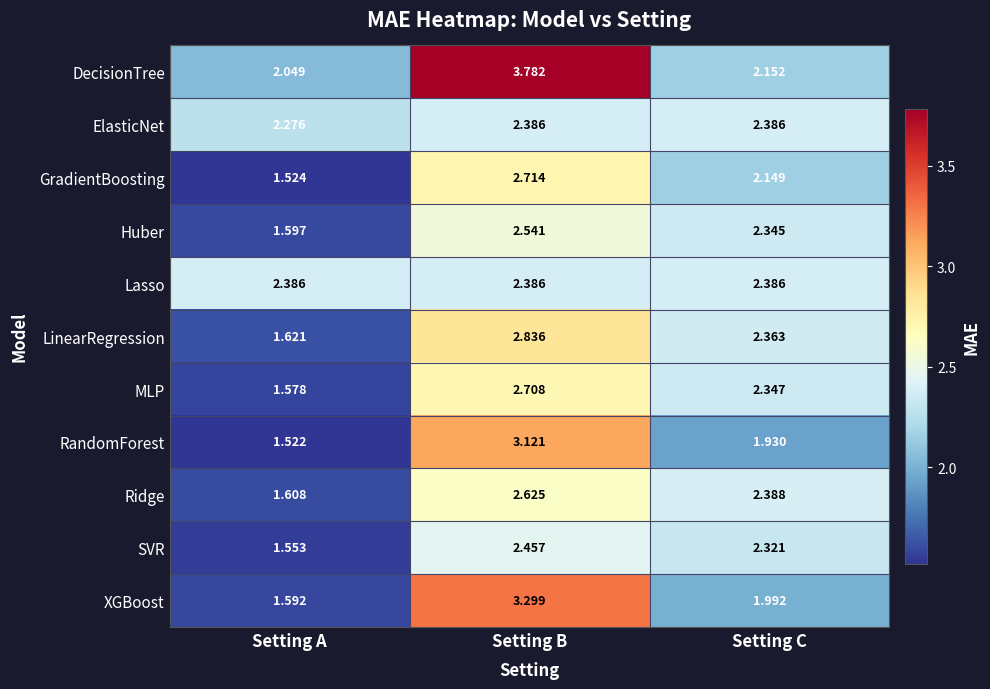

Which category has the highest value across all series?

Setting B